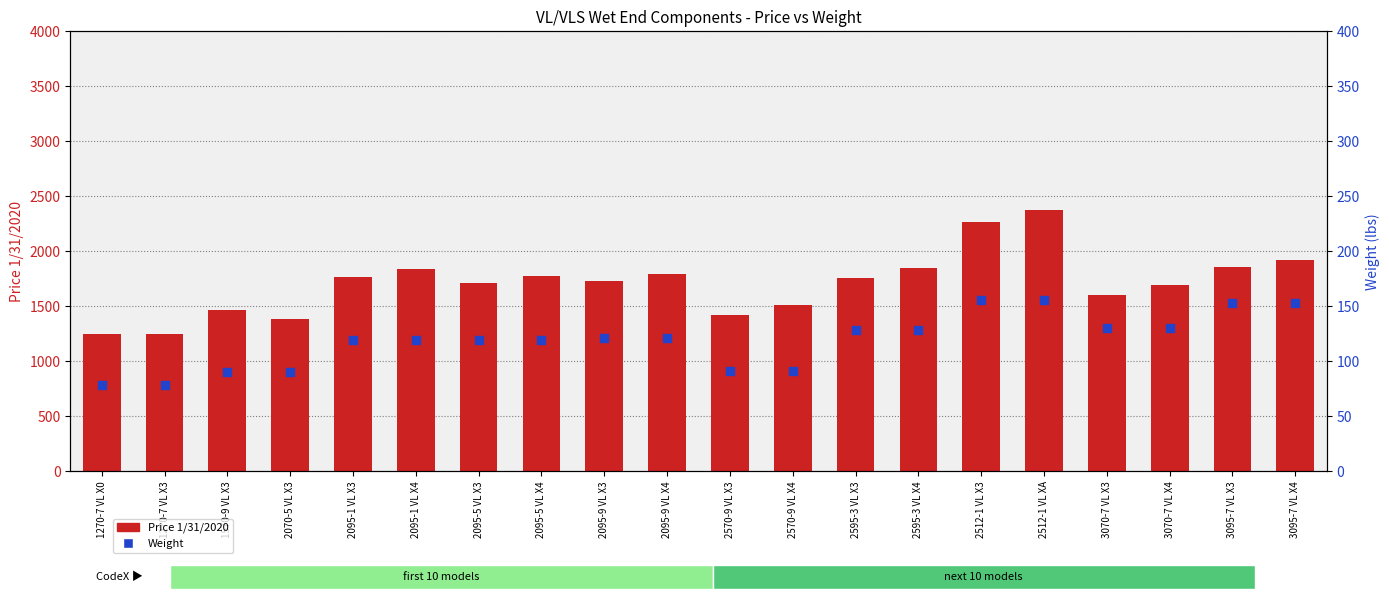

Which series has the largest total across all categories?

Price 1/31/2020